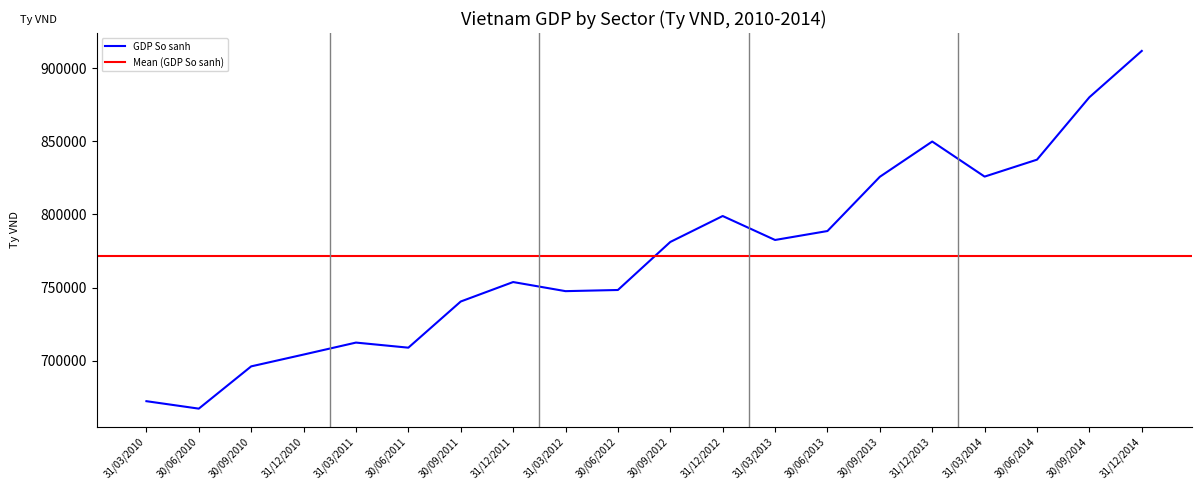

Which series changed the most between 30/06/2012 and 31/03/2013?

GDP So sanh